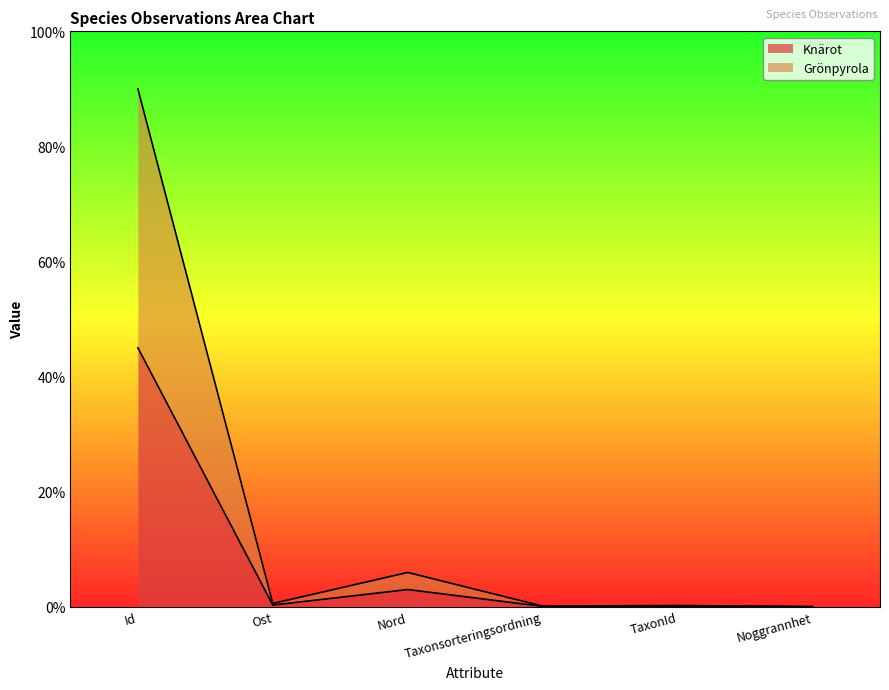

Is the value of Knärot at TaxonId greater than the value of Grönpyrola at Nord?

No